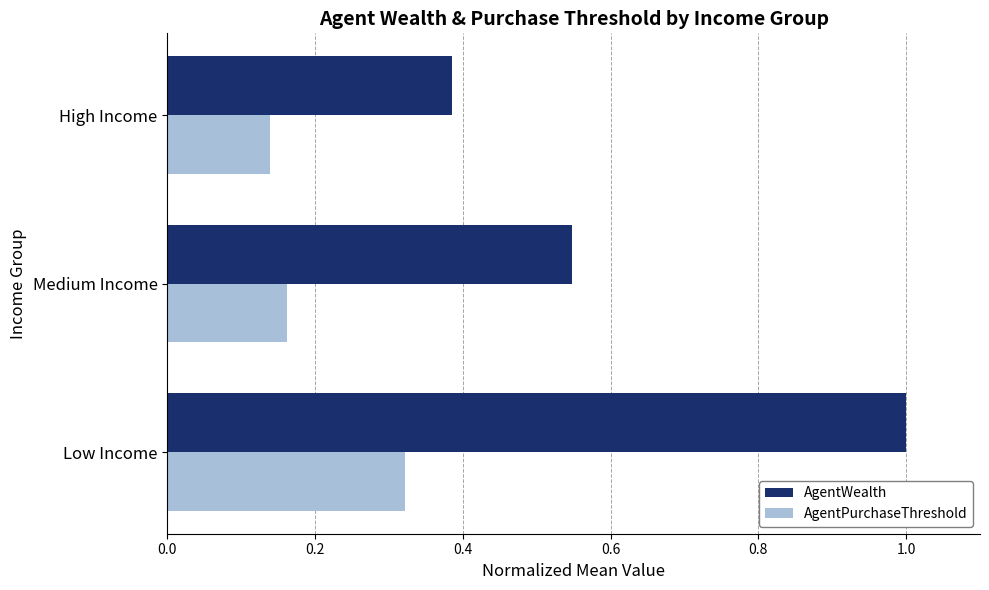

Is it true that AgentWealth equals 0.4 at Medium Income?

False